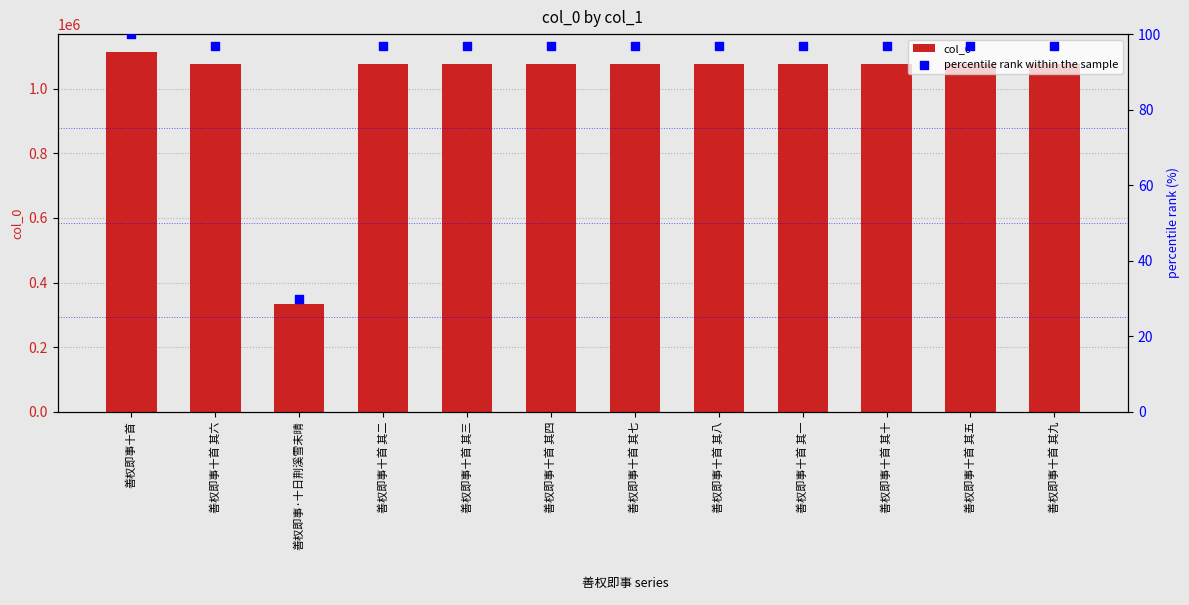

Which series reaches the minimum Y coordinate?

percentile rank within the sample